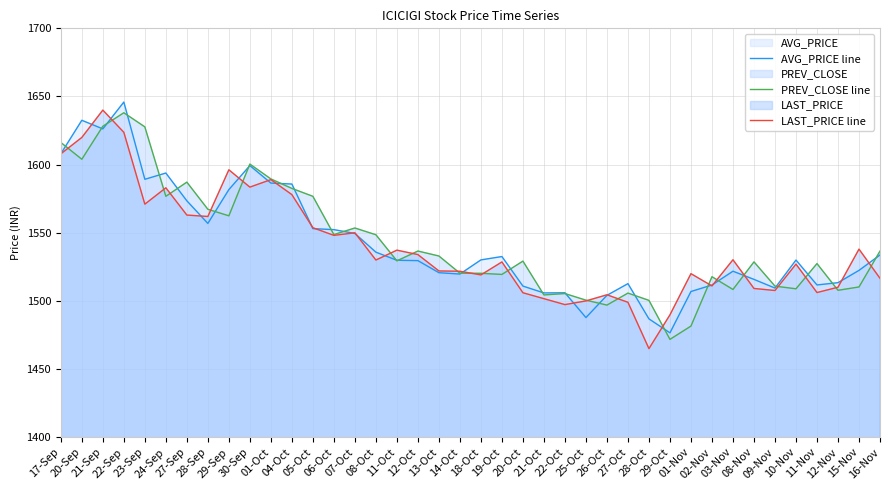

What is the sum of all PREV_CLOSE line values?

61719.2